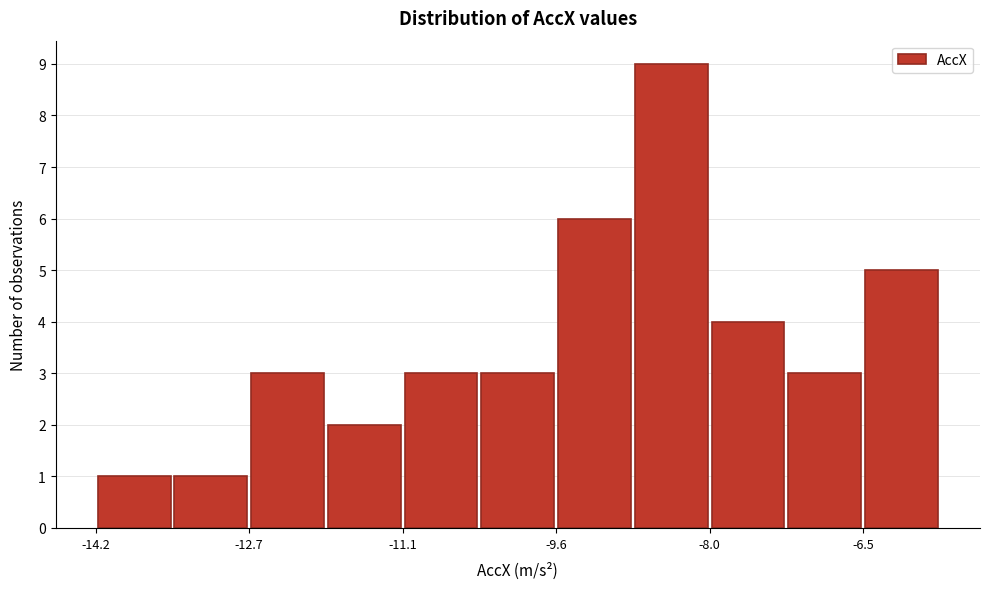

Around what value on the x-axis is the tallest bar? Give the approximate position of its centre, as read against the axis.

-8.4